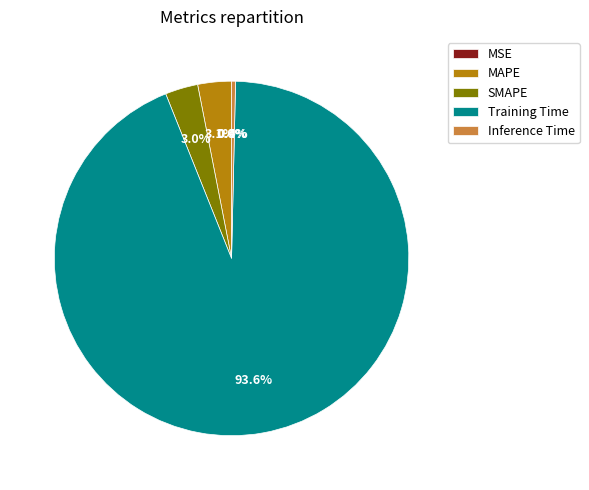

Which category has the biggest portion of the pie?

Training Time